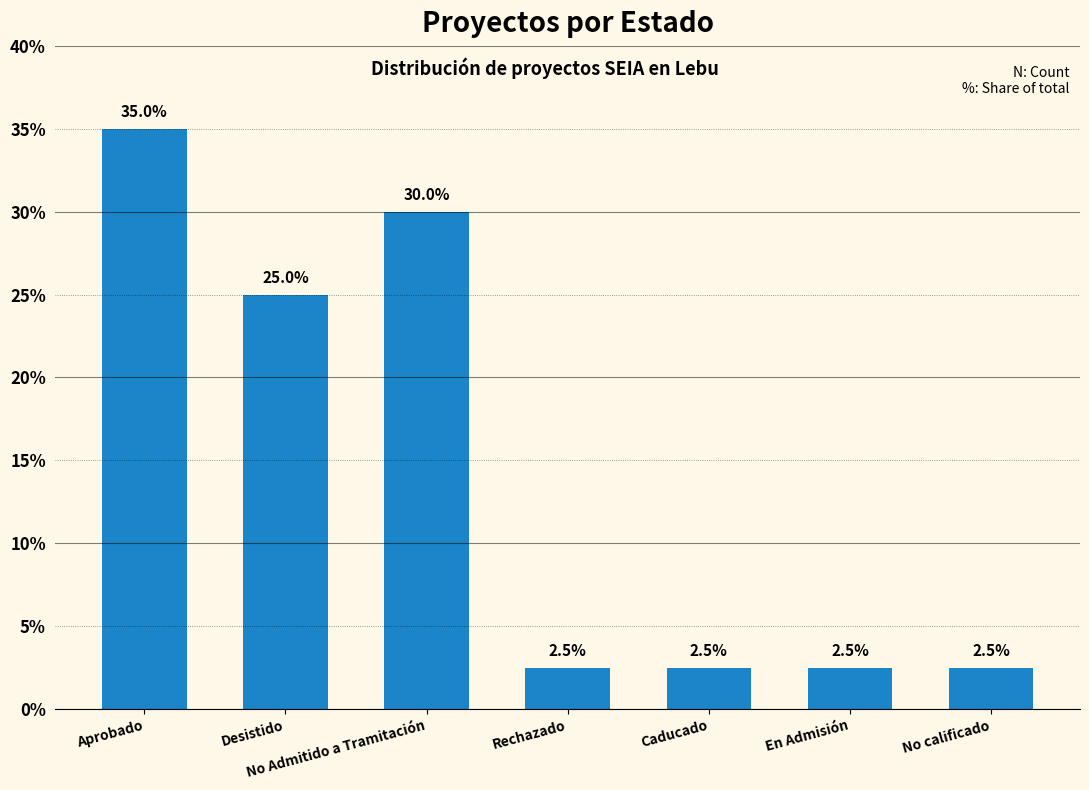

Which has a higher value, Aprobado or Desistido?

Aprobado